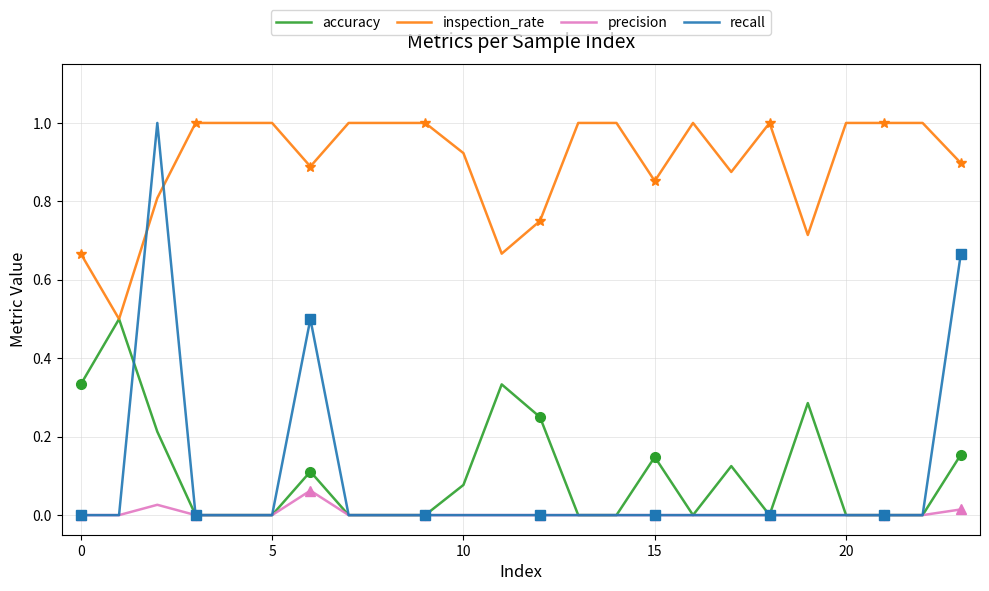

True or false: accuracy and inspection_rate intersect in this chart.

False